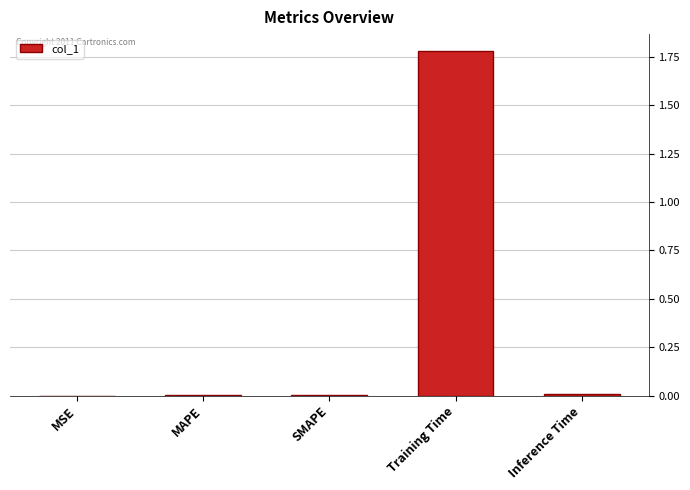

At which category does the chart reach its peak across all series?

Training Time